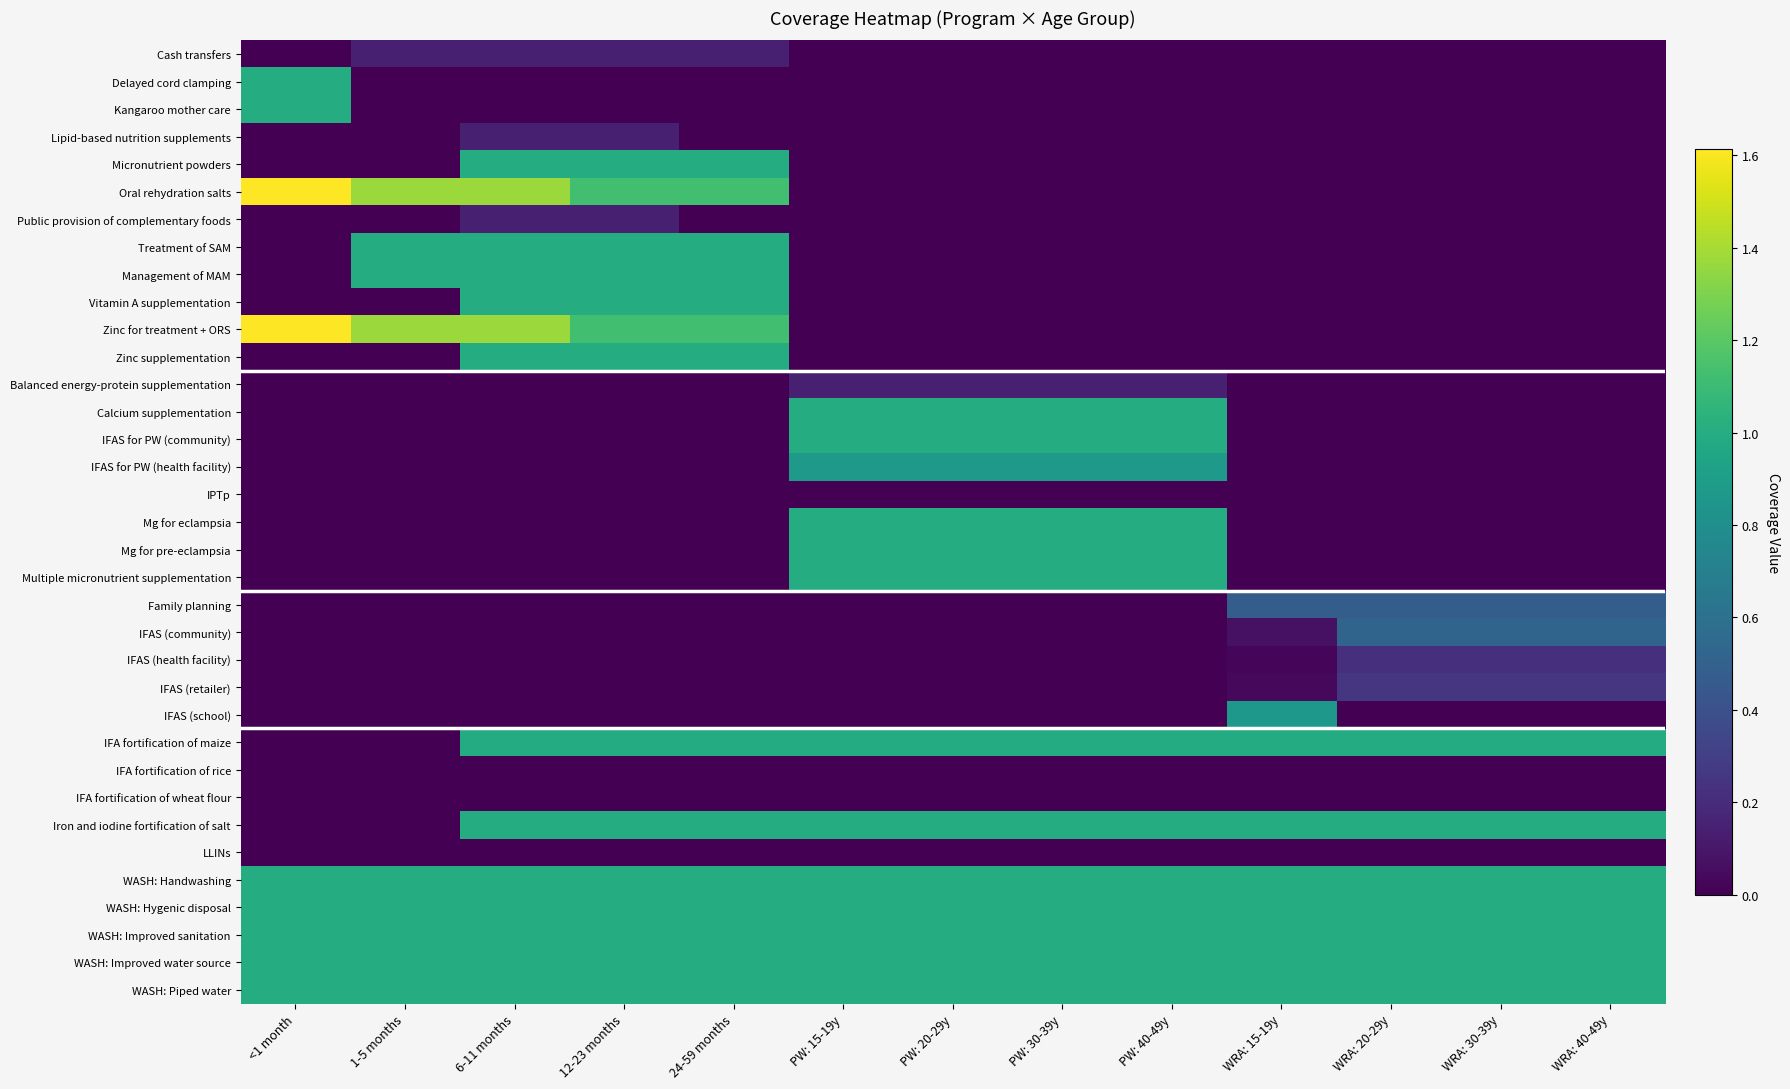

Reading left to right, extract all data points from this chart.

Cash transfers: <1 month=0.0	1-5 months=0.1	6-11 months=0.1	12-23 months=0.1	24-59 months=0.1	PW: 15-19y=0.0	PW: 20-29y=0.0	PW: 30-39y=0.0	PW: 40-49y=0.0	WRA: 15-19y=0.0	WRA: 20-29y=0.0	WRA: 30-39y=0.0	WRA: 40-49y=0.0
Delayed cord clamping: <1 month=1.0	1-5 months=0.0	6-11 months=0.0	12-23 months=0.0	24-59 months=0.0	PW: 15-19y=0.0	PW: 20-29y=0.0	PW: 30-39y=0.0	PW: 40-49y=0.0	WRA: 15-19y=0.0	WRA: 20-29y=0.0	WRA: 30-39y=0.0	WRA: 40-49y=0.0
Kangaroo mother care: <1 month=1.0	1-5 months=0.0	6-11 months=0.0	12-23 months=0.0	24-59 months=0.0	PW: 15-19y=0.0	PW: 20-29y=0.0	PW: 30-39y=0.0	PW: 40-49y=0.0	WRA: 15-19y=0.0	WRA: 20-29y=0.0	WRA: 30-39y=0.0	WRA: 40-49y=0.0
Lipid-based nutrition supplements: <1 month=0.0	1-5 months=0.0	6-11 months=0.1	12-23 months=0.1	24-59 months=0.0	PW: 15-19y=0.0	PW: 20-29y=0.0	PW: 30-39y=0.0	PW: 40-49y=0.0	WRA: 15-19y=0.0	WRA: 20-29y=0.0	WRA: 30-39y=0.0	WRA: 40-49y=0.0
Micronutrient powders: <1 month=0.0	1-5 months=0.0	6-11 months=1.0	12-23 months=1.0	24-59 months=1.0	PW: 15-19y=0.0	PW: 20-29y=0.0	PW: 30-39y=0.0	PW: 40-49y=0.0	WRA: 15-19y=0.0	WRA: 20-29y=0.0	WRA: 30-39y=0.0	WRA: 40-49y=0.0
Oral rehydration salts: <1 month=1.6	1-5 months=1.4	6-11 months=1.4	12-23 months=1.1	24-59 months=1.1	PW: 15-19y=0.0	PW: 20-29y=0.0	PW: 30-39y=0.0	PW: 40-49y=0.0	WRA: 15-19y=0.0	WRA: 20-29y=0.0	WRA: 30-39y=0.0	WRA: 40-49y=0.0
Public provision of complementary foods: <1 month=0.0	1-5 months=0.0	6-11 months=0.1	12-23 months=0.1	24-59 months=0.0	PW: 15-19y=0.0	PW: 20-29y=0.0	PW: 30-39y=0.0	PW: 40-49y=0.0	WRA: 15-19y=0.0	WRA: 20-29y=0.0	WRA: 30-39y=0.0	WRA: 40-49y=0.0
Treatment of SAM: <1 month=0.0	1-5 months=1.0	6-11 months=1.0	12-23 months=1.0	24-59 months=1.0	PW: 15-19y=0.0	PW: 20-29y=0.0	PW: 30-39y=0.0	PW: 40-49y=0.0	WRA: 15-19y=0.0	WRA: 20-29y=0.0	WRA: 30-39y=0.0	WRA: 40-49y=0.0
Management of MAM: <1 month=0.0	1-5 months=1.0	6-11 months=1.0	12-23 months=1.0	24-59 months=1.0	PW: 15-19y=0.0	PW: 20-29y=0.0	PW: 30-39y=0.0	PW: 40-49y=0.0	WRA: 15-19y=0.0	WRA: 20-29y=0.0	WRA: 30-39y=0.0	WRA: 40-49y=0.0
Vitamin A supplementation: <1 month=0.0	1-5 months=0.0	6-11 months=1.0	12-23 months=1.0	24-59 months=1.0	PW: 15-19y=0.0	PW: 20-29y=0.0	PW: 30-39y=0.0	PW: 40-49y=0.0	WRA: 15-19y=0.0	WRA: 20-29y=0.0	WRA: 30-39y=0.0	WRA: 40-49y=0.0
Zinc for treatment + ORS: <1 month=1.6	1-5 months=1.4	6-11 months=1.4	12-23 months=1.1	24-59 months=1.1	PW: 15-19y=0.0	PW: 20-29y=0.0	PW: 30-39y=0.0	PW: 40-49y=0.0	WRA: 15-19y=0.0	WRA: 20-29y=0.0	WRA: 30-39y=0.0	WRA: 40-49y=0.0
Zinc supplementation: <1 month=0.0	1-5 months=0.0	6-11 months=1.0	12-23 months=1.0	24-59 months=1.0	PW: 15-19y=0.0	PW: 20-29y=0.0	PW: 30-39y=0.0	PW: 40-49y=0.0	WRA: 15-19y=0.0	WRA: 20-29y=0.0	WRA: 30-39y=0.0	WRA: 40-49y=0.0
Balanced energy-protein supplementation: <1 month=0.0	1-5 months=0.0	6-11 months=0.0	12-23 months=0.0	24-59 months=0.0	PW: 15-19y=0.1	PW: 20-29y=0.1	PW: 30-39y=0.1	PW: 40-49y=0.1	WRA: 15-19y=0.0	WRA: 20-29y=0.0	WRA: 30-39y=0.0	WRA: 40-49y=0.0
Calcium supplementation: <1 month=0.0	1-5 months=0.0	6-11 months=0.0	12-23 months=0.0	24-59 months=0.0	PW: 15-19y=1.0	PW: 20-29y=1.0	PW: 30-39y=1.0	PW: 40-49y=1.0	WRA: 15-19y=0.0	WRA: 20-29y=0.0	WRA: 30-39y=0.0	WRA: 40-49y=0.0
IFAS for PW (community): <1 month=0.0	1-5 months=0.0	6-11 months=0.0	12-23 months=0.0	24-59 months=0.0	PW: 15-19y=1.0	PW: 20-29y=1.0	PW: 30-39y=1.0	PW: 40-49y=1.0	WRA: 15-19y=0.0	WRA: 20-29y=0.0	WRA: 30-39y=0.0	WRA: 40-49y=0.0
IFAS for PW (health facility): <1 month=0.0	1-5 months=0.0	6-11 months=0.0	12-23 months=0.0	24-59 months=0.0	PW: 15-19y=0.9	PW: 20-29y=0.9	PW: 30-39y=0.9	PW: 40-49y=0.9	WRA: 15-19y=0.0	WRA: 20-29y=0.0	WRA: 30-39y=0.0	WRA: 40-49y=0.0
IPTp: <1 month=0.0	1-5 months=0.0	6-11 months=0.0	12-23 months=0.0	24-59 months=0.0	PW: 15-19y=0.0	PW: 20-29y=0.0	PW: 30-39y=0.0	PW: 40-49y=0.0	WRA: 15-19y=0.0	WRA: 20-29y=0.0	WRA: 30-39y=0.0	WRA: 40-49y=0.0
Mg for eclampsia: <1 month=0.0	1-5 months=0.0	6-11 months=0.0	12-23 months=0.0	24-59 months=0.0	PW: 15-19y=1.0	PW: 20-29y=1.0	PW: 30-39y=1.0	PW: 40-49y=1.0	WRA: 15-19y=0.0	WRA: 20-29y=0.0	WRA: 30-39y=0.0	WRA: 40-49y=0.0
Mg for pre-eclampsia: <1 month=0.0	1-5 months=0.0	6-11 months=0.0	12-23 months=0.0	24-59 months=0.0	PW: 15-19y=1.0	PW: 20-29y=1.0	PW: 30-39y=1.0	PW: 40-49y=1.0	WRA: 15-19y=0.0	WRA: 20-29y=0.0	WRA: 30-39y=0.0	WRA: 40-49y=0.0
Multiple micronutrient supplementation: <1 month=0.0	1-5 months=0.0	6-11 months=0.0	12-23 months=0.0	24-59 months=0.0	PW: 15-19y=1.0	PW: 20-29y=1.0	PW: 30-39y=1.0	PW: 40-49y=1.0	WRA: 15-19y=0.0	WRA: 20-29y=0.0	WRA: 30-39y=0.0	WRA: 40-49y=0.0
Family planning: <1 month=0.0	1-5 months=0.0	6-11 months=0.0	12-23 months=0.0	24-59 months=0.0	PW: 15-19y=0.0	PW: 20-29y=0.0	PW: 30-39y=0.0	PW: 40-49y=0.0	WRA: 15-19y=0.5	WRA: 20-29y=0.5	WRA: 30-39y=0.5	WRA: 40-49y=0.5
IFAS (community): <1 month=0.0	1-5 months=0.0	6-11 months=0.0	12-23 months=0.0	24-59 months=0.0	PW: 15-19y=0.0	PW: 20-29y=0.0	PW: 30-39y=0.0	PW: 40-49y=0.0	WRA: 15-19y=0.1	WRA: 20-29y=0.5	WRA: 30-39y=0.5	WRA: 40-49y=0.5
IFAS (health facility): <1 month=0.0	1-5 months=0.0	6-11 months=0.0	12-23 months=0.0	24-59 months=0.0	PW: 15-19y=0.0	PW: 20-29y=0.0	PW: 30-39y=0.0	PW: 40-49y=0.0	WRA: 15-19y=0.0	WRA: 20-29y=0.2	WRA: 30-39y=0.2	WRA: 40-49y=0.2
IFAS (retailer): <1 month=0.0	1-5 months=0.0	6-11 months=0.0	12-23 months=0.0	24-59 months=0.0	PW: 15-19y=0.0	PW: 20-29y=0.0	PW: 30-39y=0.0	PW: 40-49y=0.0	WRA: 15-19y=0.0	WRA: 20-29y=0.3	WRA: 30-39y=0.3	WRA: 40-49y=0.3
IFAS (school): <1 month=0.0	1-5 months=0.0	6-11 months=0.0	12-23 months=0.0	24-59 months=0.0	PW: 15-19y=0.0	PW: 20-29y=0.0	PW: 30-39y=0.0	PW: 40-49y=0.0	WRA: 15-19y=0.9	WRA: 20-29y=0.0	WRA: 30-39y=0.0	WRA: 40-49y=0.0
IFA fortification of maize: <1 month=0.0	1-5 months=0.0	6-11 months=1.0	12-23 months=1.0	24-59 months=1.0	PW: 15-19y=1.0	PW: 20-29y=1.0	PW: 30-39y=1.0	PW: 40-49y=1.0	WRA: 15-19y=1.0	WRA: 20-29y=1.0	WRA: 30-39y=1.0	WRA: 40-49y=1.0
IFA fortification of rice: <1 month=0.0	1-5 months=0.0	6-11 months=0.0	12-23 months=0.0	24-59 months=0.0	PW: 15-19y=0.0	PW: 20-29y=0.0	PW: 30-39y=0.0	PW: 40-49y=0.0	WRA: 15-19y=0.0	WRA: 20-29y=0.0	WRA: 30-39y=0.0	WRA: 40-49y=0.0
IFA fortification of wheat flour: <1 month=0.0	1-5 months=0.0	6-11 months=0.0	12-23 months=0.0	24-59 months=0.0	PW: 15-19y=0.0	PW: 20-29y=0.0	PW: 30-39y=0.0	PW: 40-49y=0.0	WRA: 15-19y=0.0	WRA: 20-29y=0.0	WRA: 30-39y=0.0	WRA: 40-49y=0.0
Iron and iodine fortification of salt: <1 month=0.0	1-5 months=0.0	6-11 months=1.0	12-23 months=1.0	24-59 months=1.0	PW: 15-19y=1.0	PW: 20-29y=1.0	PW: 30-39y=1.0	PW: 40-49y=1.0	WRA: 15-19y=1.0	WRA: 20-29y=1.0	WRA: 30-39y=1.0	WRA: 40-49y=1.0
LLINs: <1 month=0.0	1-5 months=0.0	6-11 months=0.0	12-23 months=0.0	24-59 months=0.0	PW: 15-19y=0.0	PW: 20-29y=0.0	PW: 30-39y=0.0	PW: 40-49y=0.0	WRA: 15-19y=0.0	WRA: 20-29y=0.0	WRA: 30-39y=0.0	WRA: 40-49y=0.0
WASH: Handwashing: <1 month=1.0	1-5 months=1.0	6-11 months=1.0	12-23 months=1.0	24-59 months=1.0	PW: 15-19y=1.0	PW: 20-29y=1.0	PW: 30-39y=1.0	PW: 40-49y=1.0	WRA: 15-19y=1.0	WRA: 20-29y=1.0	WRA: 30-39y=1.0	WRA: 40-49y=1.0
WASH: Hygenic disposal: <1 month=1.0	1-5 months=1.0	6-11 months=1.0	12-23 months=1.0	24-59 months=1.0	PW: 15-19y=1.0	PW: 20-29y=1.0	PW: 30-39y=1.0	PW: 40-49y=1.0	WRA: 15-19y=1.0	WRA: 20-29y=1.0	WRA: 30-39y=1.0	WRA: 40-49y=1.0
WASH: Improved sanitation: <1 month=1.0	1-5 months=1.0	6-11 months=1.0	12-23 months=1.0	24-59 months=1.0	PW: 15-19y=1.0	PW: 20-29y=1.0	PW: 30-39y=1.0	PW: 40-49y=1.0	WRA: 15-19y=1.0	WRA: 20-29y=1.0	WRA: 30-39y=1.0	WRA: 40-49y=1.0
WASH: Improved water source: <1 month=1.0	1-5 months=1.0	6-11 months=1.0	12-23 months=1.0	24-59 months=1.0	PW: 15-19y=1.0	PW: 20-29y=1.0	PW: 30-39y=1.0	PW: 40-49y=1.0	WRA: 15-19y=1.0	WRA: 20-29y=1.0	WRA: 30-39y=1.0	WRA: 40-49y=1.0
WASH: Piped water: <1 month=1.0	1-5 months=1.0	6-11 months=1.0	12-23 months=1.0	24-59 months=1.0	PW: 15-19y=1.0	PW: 20-29y=1.0	PW: 30-39y=1.0	PW: 40-49y=1.0	WRA: 15-19y=1.0	WRA: 20-29y=1.0	WRA: 30-39y=1.0	WRA: 40-49y=1.0